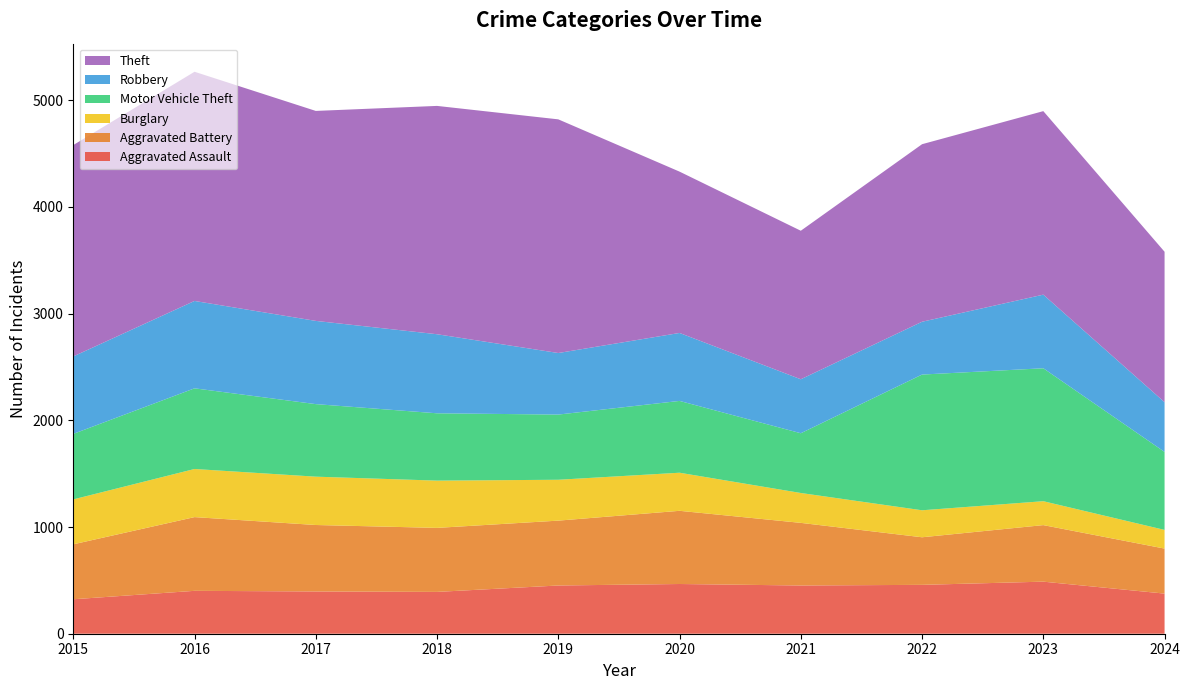

Reading left to right, transcribe all the data shown in this chart.

Aggravated Assault: 323	402	396	392	452	466	452	458	488	376
Aggravated Battery: 515	691	623	600	608	686	587	446	530	422
Burglary: 421	451	453	443	383	357	280	253	224	175
Motor Vehicle Theft: 614	756	680	631	611	673	560	1272	1246	731
Robbery: 726	819	780	741	577	637	506	495	690	466
Theft: 1981	2148	1968	2140	2190	1512	1392	1664	1720	1410